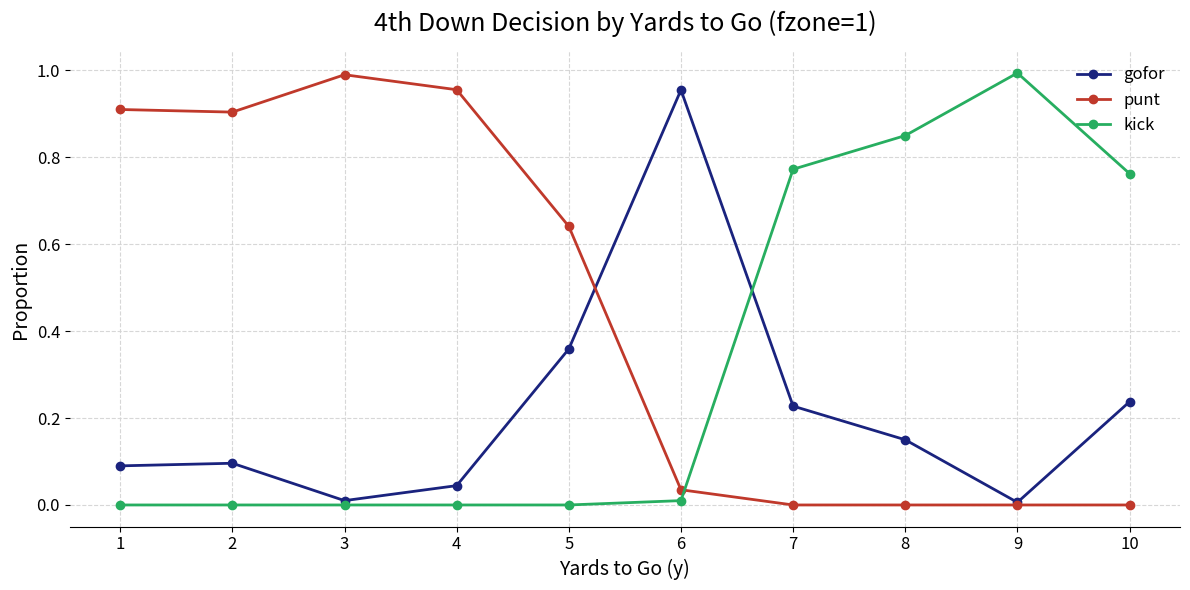

In gofor, how many points are lower than both neighbors (excluding endpoints)?

2